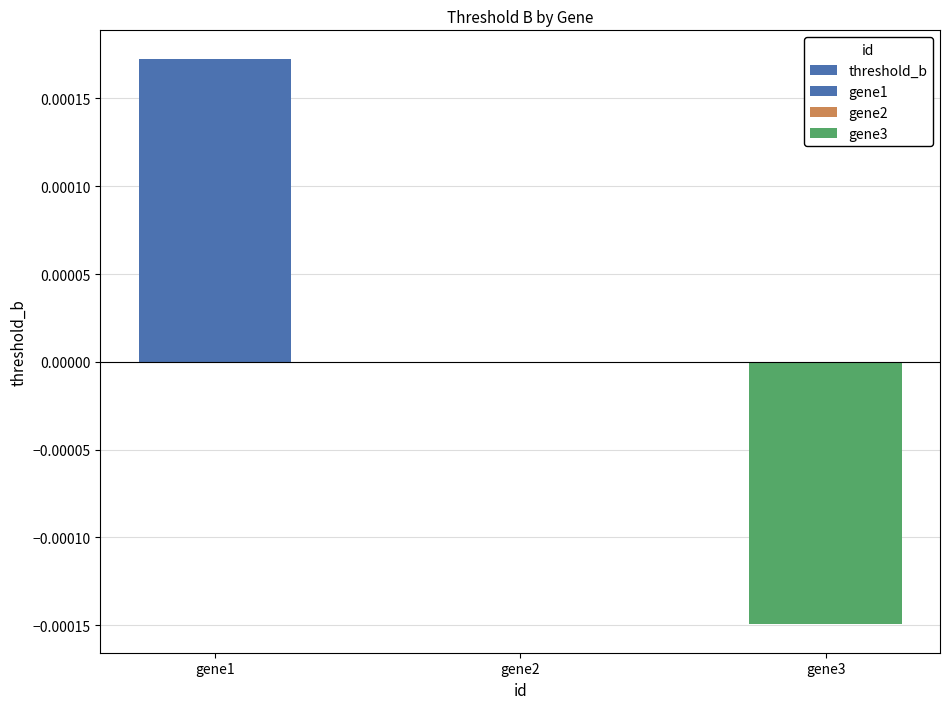

Rank the categories by value from highest to lowest.

gene1, gene2, gene3